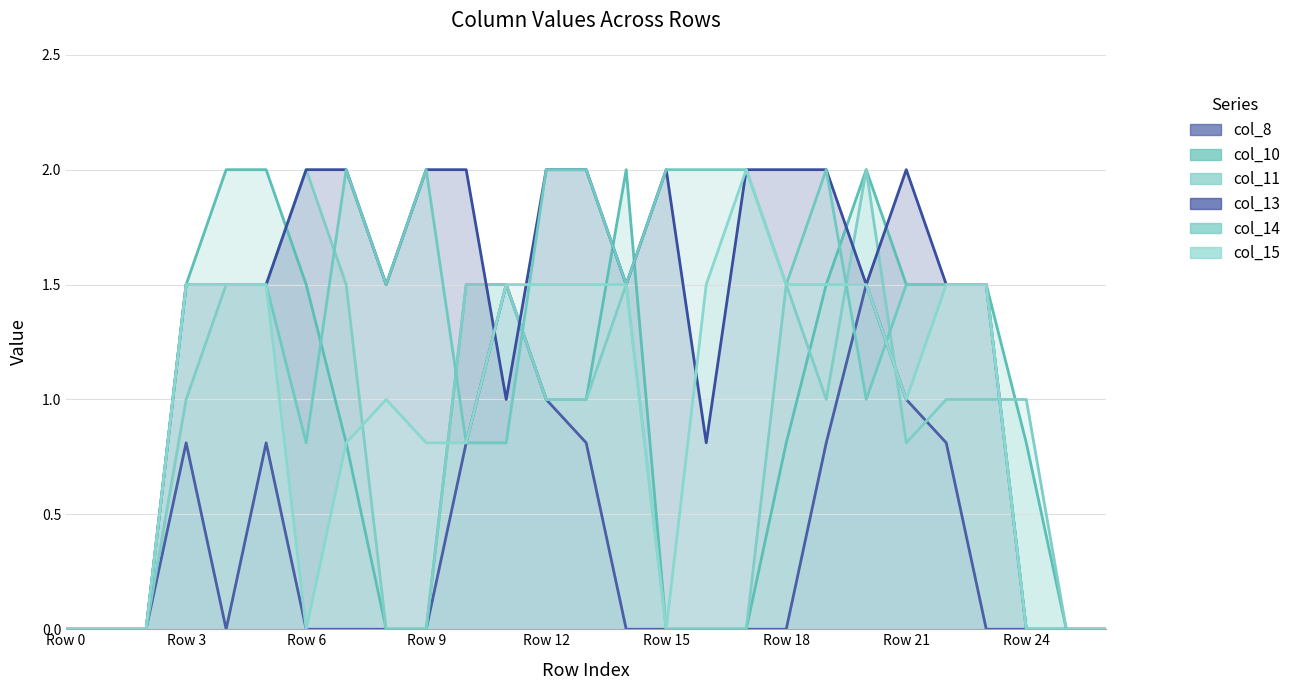

Reading left to right, list all the values displayed in this chart.

col_8: Row 0=0.0	Row 1=0.0	Row 2=0.0	Row 3=0.8	Row 4=0.0	Row 5=0.8	Row 6=0.0	Row 7=0.0	Row 8=0.0	Row 9=0.0	Row 10=0.8	Row 11=1.5	Row 12=1.0	Row 13=0.8	Row 14=0.0	Row 15=0.0	Row 16=0.0	Row 17=0.0	Row 18=0.0	Row 19=0.8	Row 20=1.5	Row 21=1.0	Row 22=0.8	Row 23=0.0	Row 24=0.0	Row 25=0.0	Row 26=0.0
col_10: Row 0=0.0	Row 1=0.0	Row 2=0.0	Row 3=1.5	Row 4=2.0	Row 5=2.0	Row 6=1.5	Row 7=0.8	Row 8=0.0	Row 9=0.0	Row 10=1.5	Row 11=1.5	Row 12=1.0	Row 13=1.0	Row 14=2.0	Row 15=0.0	Row 16=0.0	Row 17=0.0	Row 18=0.8	Row 19=1.5	Row 20=2.0	Row 21=1.5	Row 22=1.5	Row 23=1.5	Row 24=0.8	Row 25=0.0	Row 26=0.0
col_11: Row 0=0.0	Row 1=0.0	Row 2=0.0	Row 3=1.0	Row 4=1.5	Row 5=1.5	Row 6=2.0	Row 7=1.5	Row 8=0.0	Row 9=0.0	Row 10=1.5	Row 11=1.5	Row 12=1.0	Row 13=1.0	Row 14=1.5	Row 15=0.0	Row 16=0.0	Row 17=0.0	Row 18=1.5	Row 19=1.0	Row 20=2.0	Row 21=0.8	Row 22=1.0	Row 23=1.0	Row 24=1.0	Row 25=0.0	Row 26=0.0
col_13: Row 0=0.0	Row 1=0.0	Row 2=0.0	Row 3=1.5	Row 4=1.5	Row 5=1.5	Row 6=2.0	Row 7=2.0	Row 8=1.5	Row 9=2.0	Row 10=2.0	Row 11=1.0	Row 12=2.0	Row 13=2.0	Row 14=1.5	Row 15=2.0	Row 16=0.8	Row 17=2.0	Row 18=2.0	Row 19=2.0	Row 20=1.5	Row 21=2.0	Row 22=1.5	Row 23=1.5	Row 24=0.0	Row 25=0.0	Row 26=0.0
col_14: Row 0=0.0	Row 1=0.0	Row 2=0.0	Row 3=1.5	Row 4=1.5	Row 5=1.5	Row 6=0.8	Row 7=2.0	Row 8=1.5	Row 9=2.0	Row 10=0.8	Row 11=0.8	Row 12=2.0	Row 13=2.0	Row 14=1.5	Row 15=2.0	Row 16=2.0	Row 17=2.0	Row 18=1.5	Row 19=2.0	Row 20=1.0	Row 21=1.5	Row 22=1.5	Row 23=1.5	Row 24=0.0	Row 25=0.0	Row 26=0.0
col_15: Row 0=0.0	Row 1=0.0	Row 2=0.0	Row 3=1.5	Row 4=1.5	Row 5=1.5	Row 6=0.0	Row 7=0.8	Row 8=1.0	Row 9=0.8	Row 10=0.8	Row 11=1.5	Row 12=1.5	Row 13=1.5	Row 14=1.5	Row 15=0.0	Row 16=1.5	Row 17=2.0	Row 18=1.5	Row 19=1.5	Row 20=1.5	Row 21=1.0	Row 22=1.5	Row 23=1.5	Row 24=0.0	Row 25=0.0	Row 26=0.0